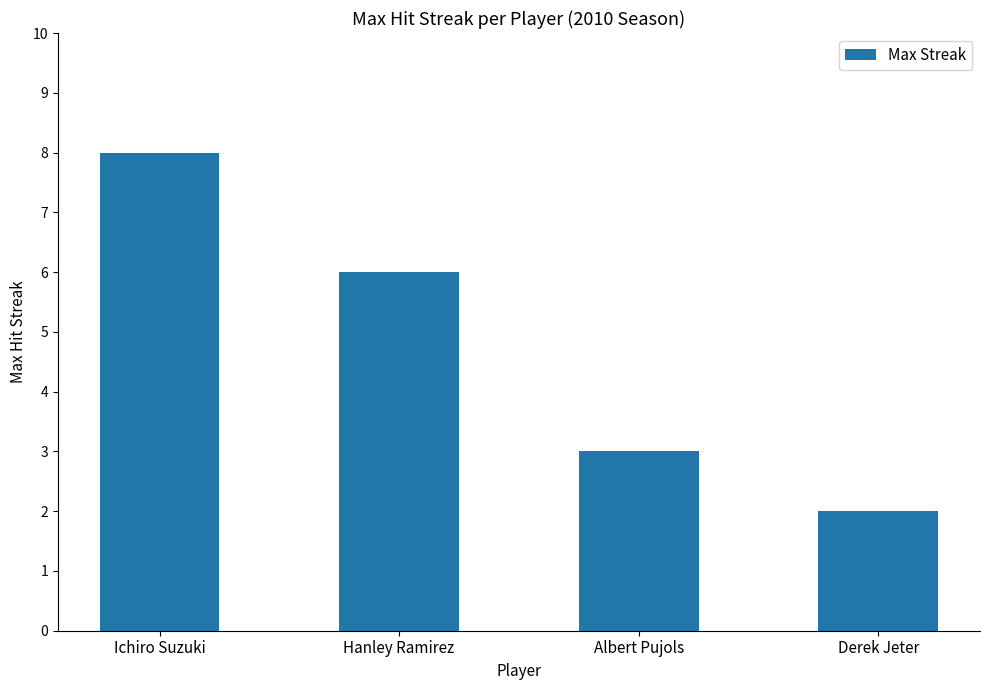

Reading left to right, what are all the values shown in this chart?

8	6	3	2